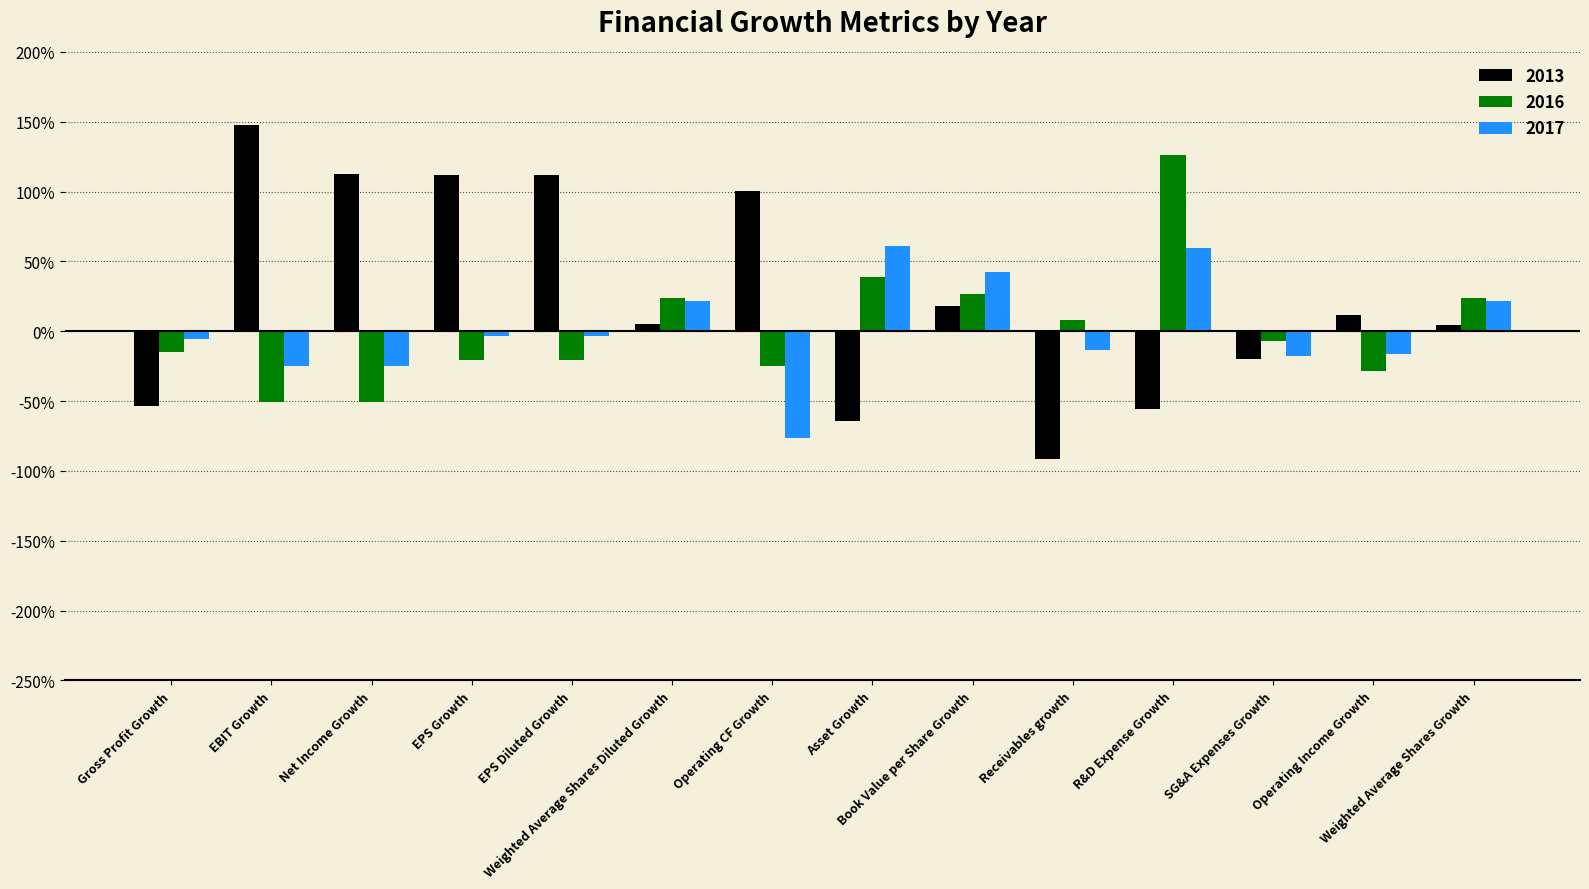

At which label does 2016 reach its minimum?

EBIT Growth